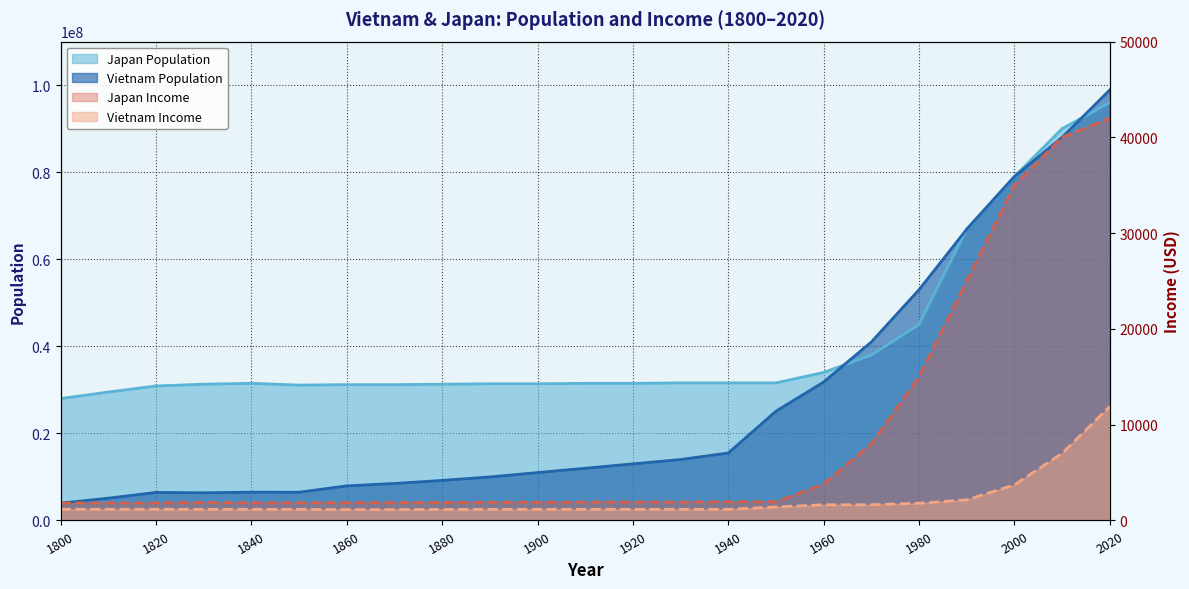

Which series has the widest spread of values?

Vietnam Population